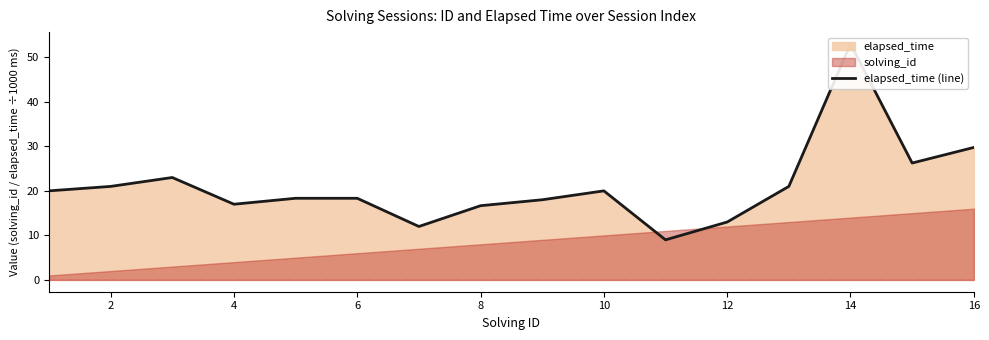

What is the difference between the second highest and second lowest values?

17.8